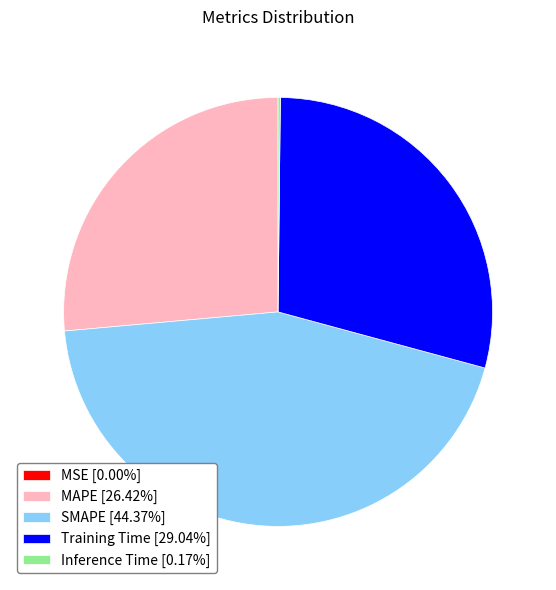

Is the sum of Training Time [29.04%] and MAPE [26.42%] greater than half?

Yes